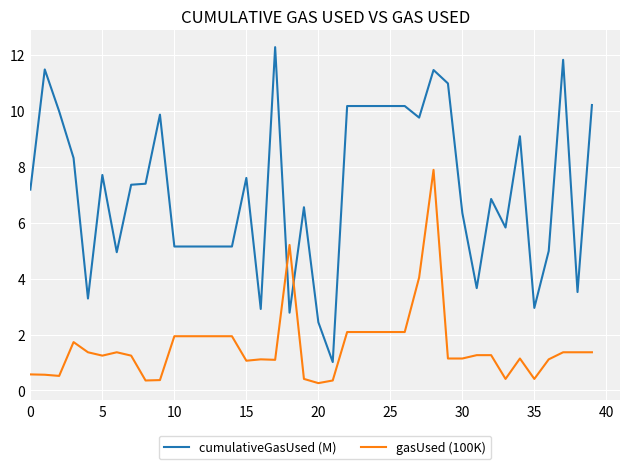

List the series in order of their peak value, lowest first.

gasUsed (100K), cumulativeGasUsed (M)